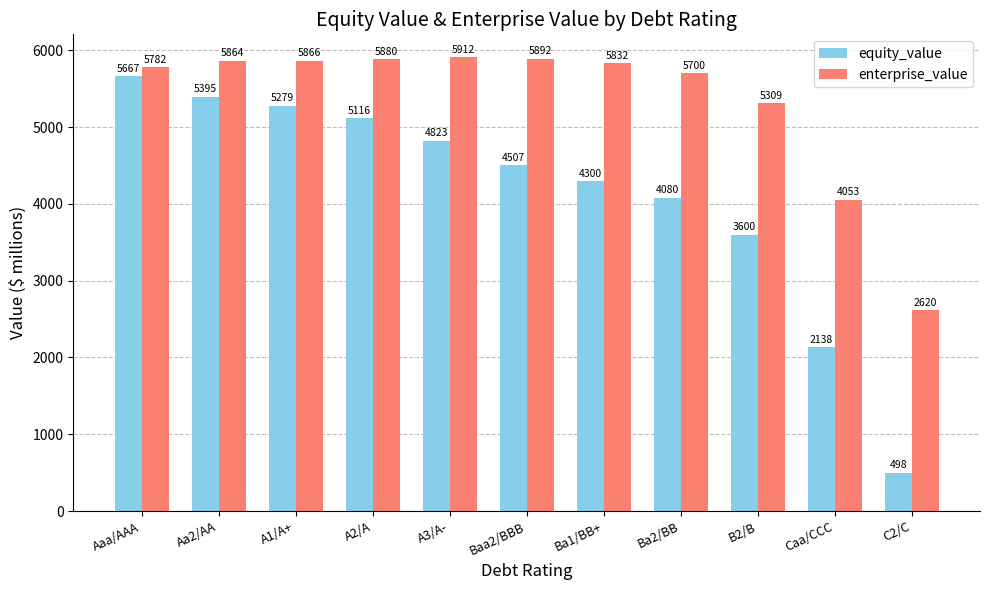

At which category is the sum across all series the highest?

Aaa/AAA